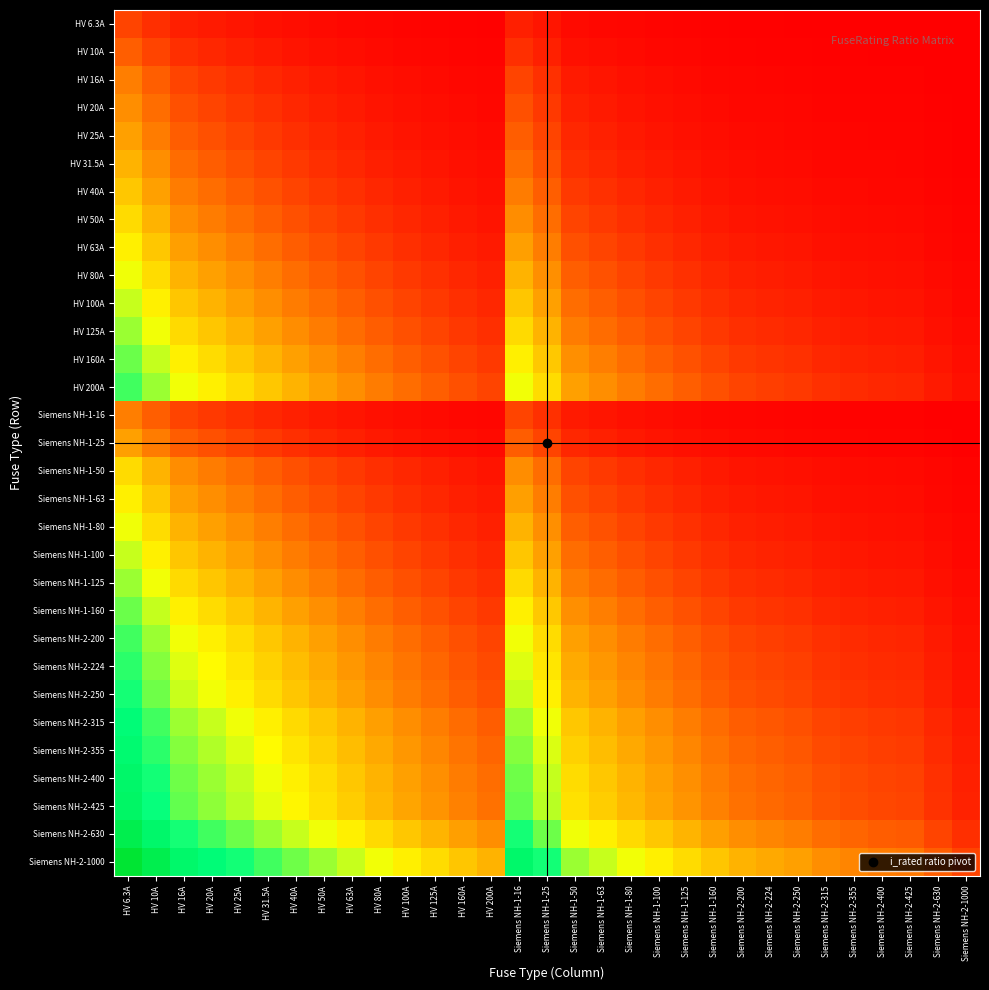

Which has a higher value, Siemens NH-2-425 or HV 25A?

HV 25A